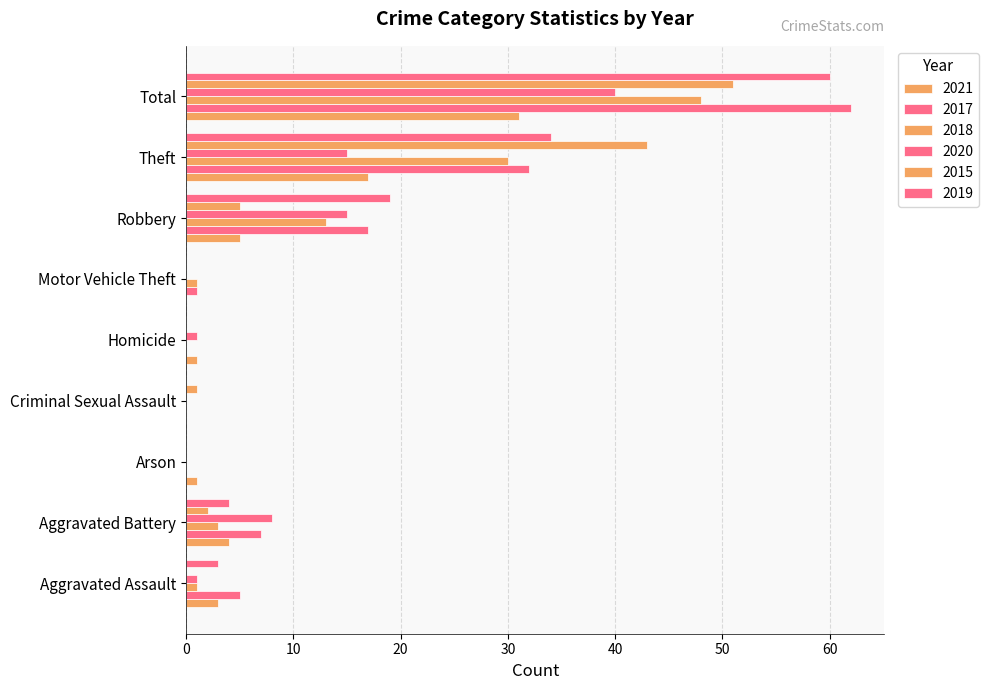

At how many categories does at least one series exceed 3?

5